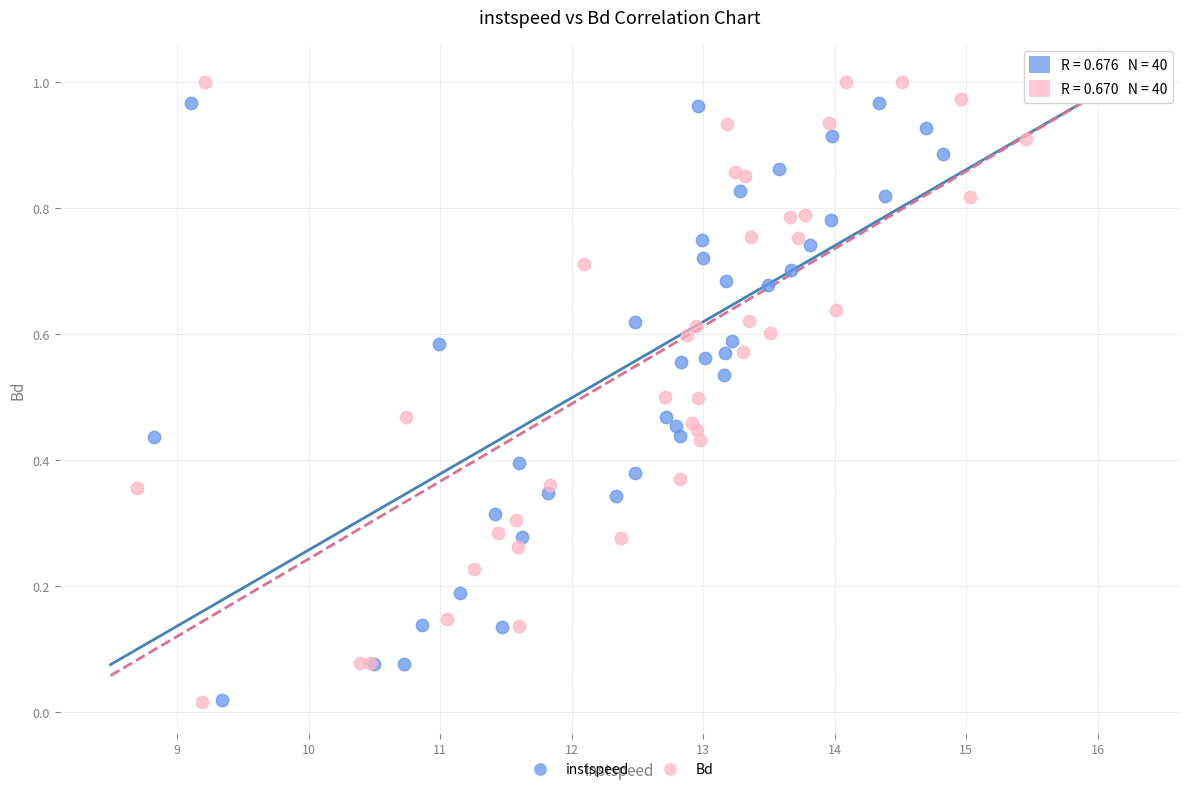

Which series has the largest Y range (max minus min)?

Bd